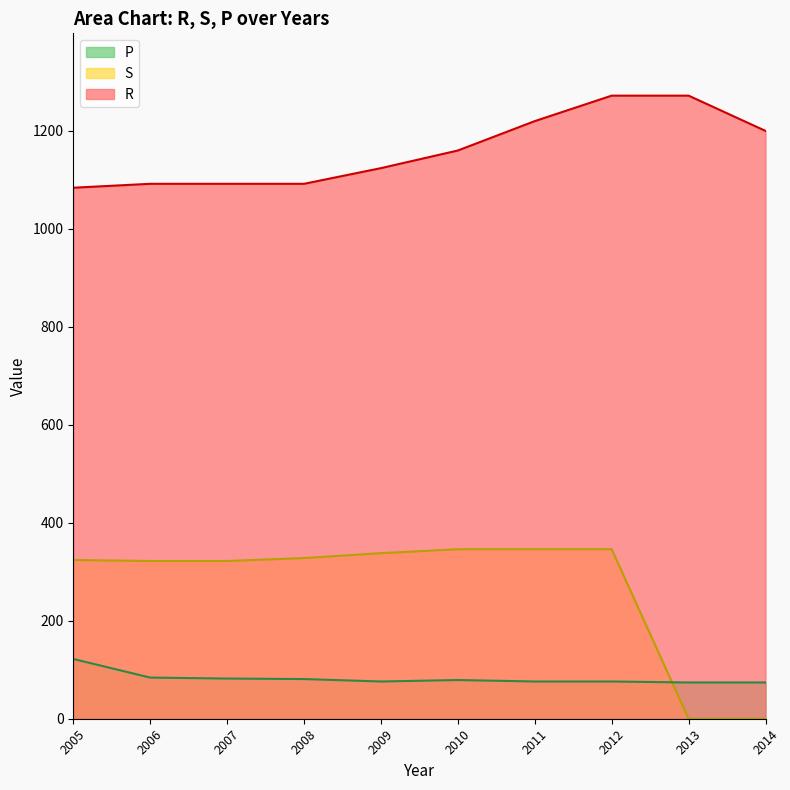

What is the average value of the R series?

1161